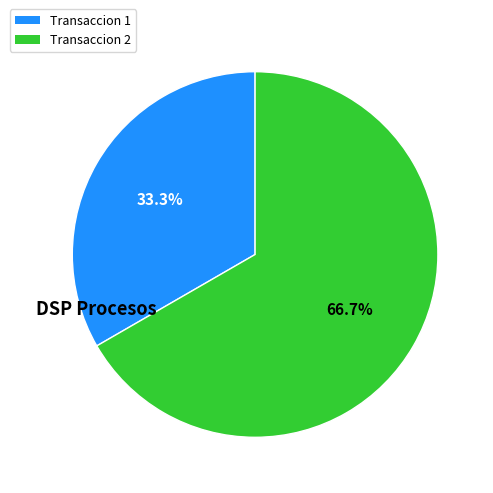

Is there any slice that represents more than half of the pie?

Yes